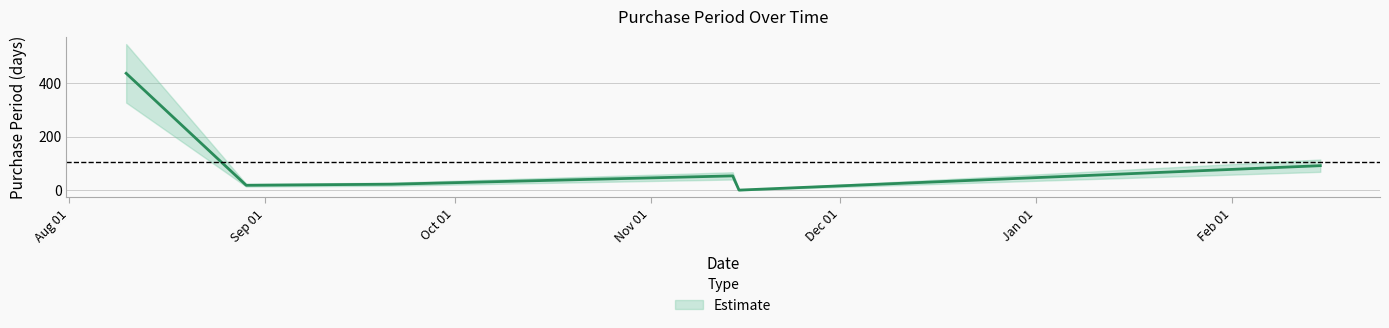

Where is the first local minimum?

2016-08-29